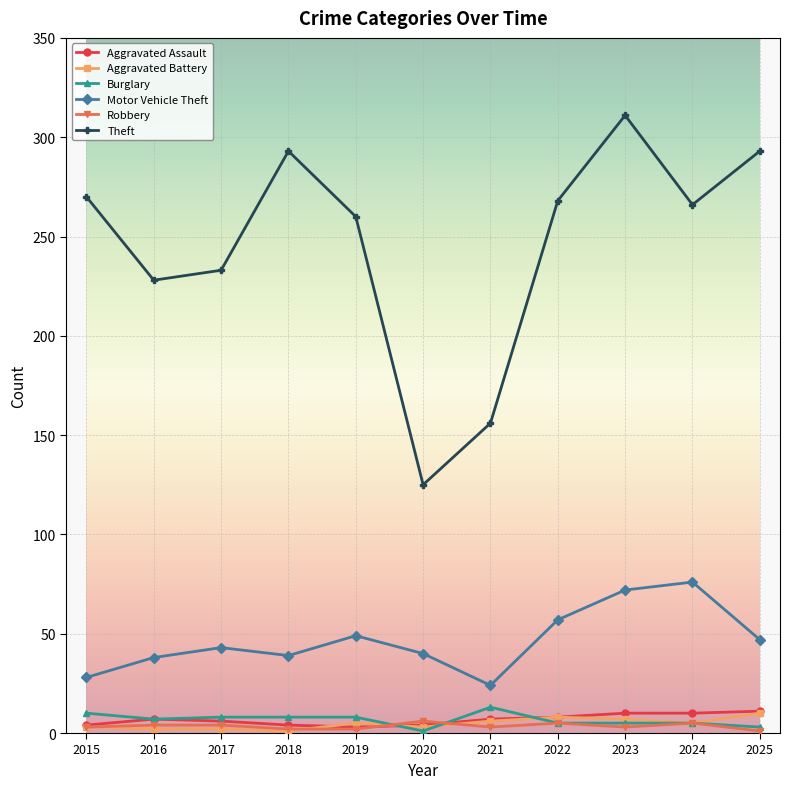

What is the greatest value displayed?

311